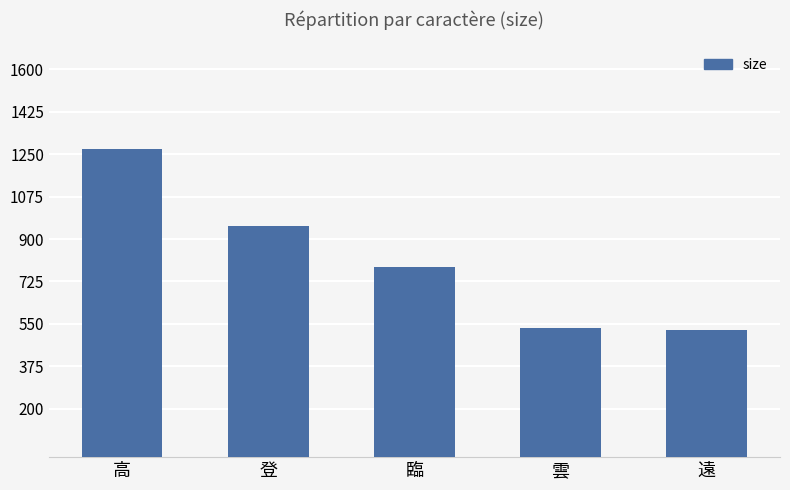

What is the change in value from 高 to 遠?

-745